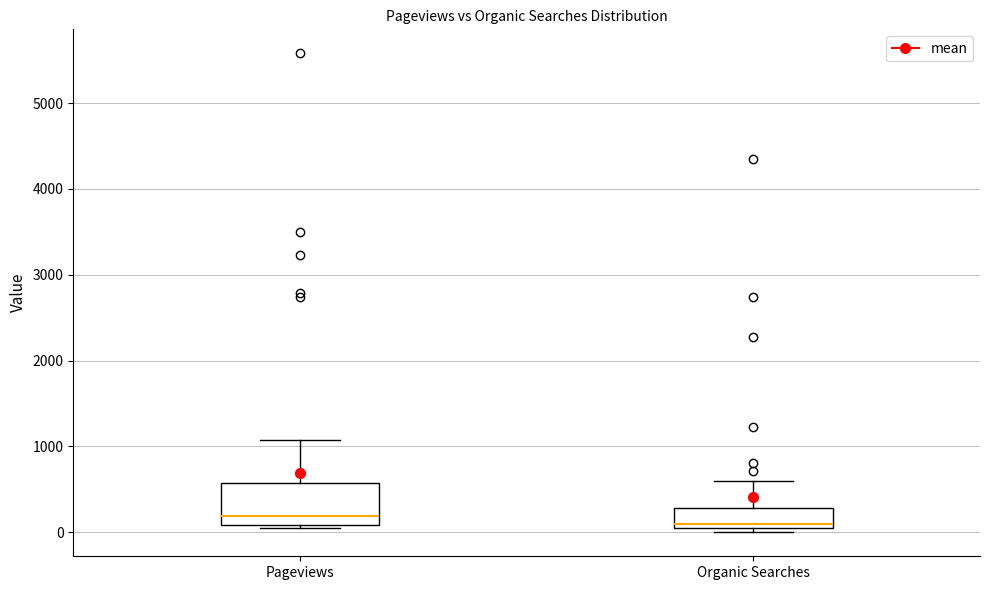

Reading left to right, read every box against the y-axis: the position of its median line, the range the box covers, and the ends of its whiskers. The values are not printed on the chart, so give them approximately, as read against the axis.

Pageviews: median 200, box 100 to 600, whiskers 100 (just below the box's lower edge) to 1100
Organic Searches: median 100 (just above the box's lower edge), box 100 to 300, whiskers 0 to 600